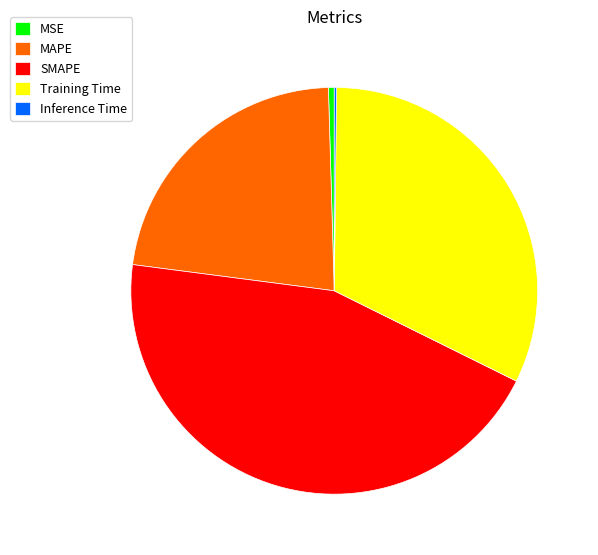

Is the sum of SMAPE and Training Time greater than half?

Yes